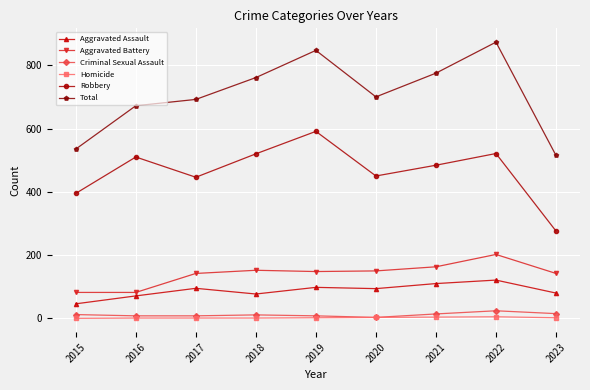

Is the value of Aggravated Battery at 2015 greater than the value of Criminal Sexual Assault at 2018?

Yes